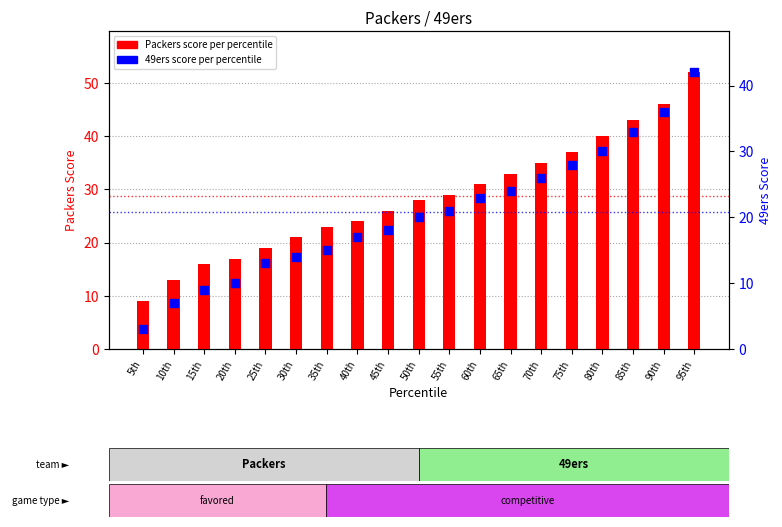

Which series reaches the minimum Y coordinate?

49ers score